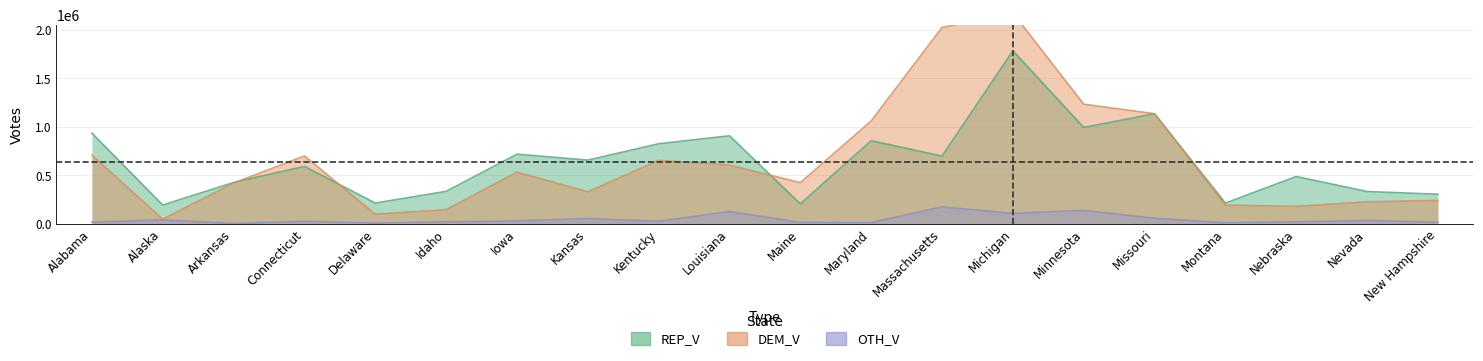

Reading left to right, transcribe all the data shown in this chart.

REP_V: Alabama=934906	Alaska=190862	Arkansas=424791	Connecticut=590689	Delaware=211797	Idaho=332655	Iowa=717322	Kansas=655822	Kentucky=824915	Louisiana=907454	Maine=203437	Maryland=856306	Massachusetts=697357	Michigan=1786980	Minnesota=993371	Missouri=1135724	Montana=211418	Nebraska=486513	Nevada=330884	New Hampshire=303190
DEM_V: Alabama=707315	Alaska=45372	Arkansas=418642	Connecticut=699237	Delaware=96488	Idaho=142345	Iowa=531642	Kansas=328194	Kentucky=653607	Louisiana=604130	Maine=422606	Maryland=1060934	Massachusetts=2028305	Michigan=2177618	Minnesota=1234204	Missouri=1136020	Montana=189971	Nebraska=178071	Nevada=224848	New Hampshire=238754
OTH_V: Alabama=14801	Alaska=38159	Arkansas=253	Connecticut=23564	Delaware=4841	Idaho=17835	Iowa=26970	Kansas=51945	Kentucky=23161	Louisiana=124187	Maine=12356	Maryland=9524	Massachusetts=172716	Michigan=105062	Minnesota=136163	Missouri=54044	Montana=9132	Nebraska=18487	Nevada=30921	New Hampshire=14105